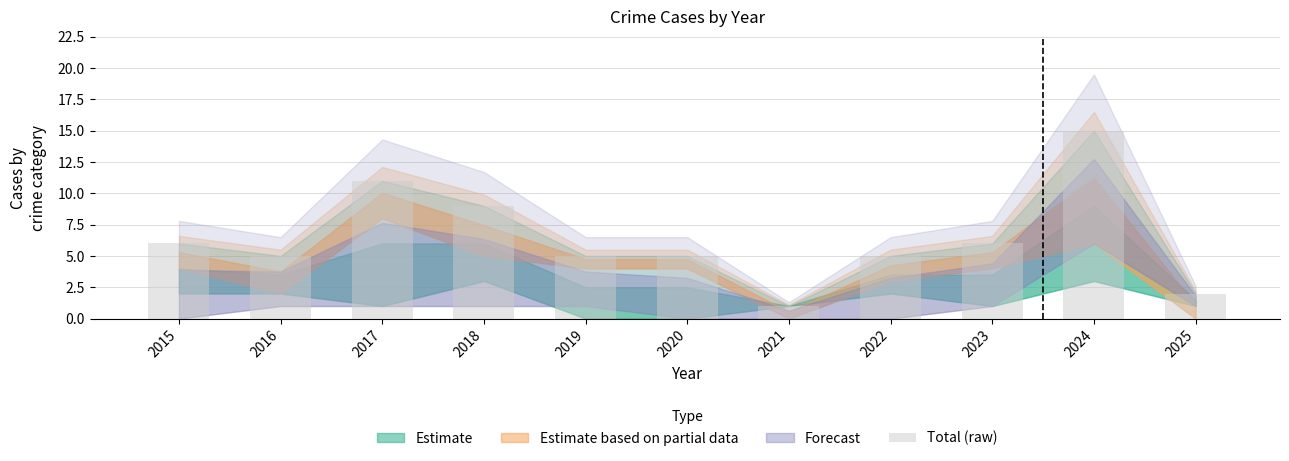

Does the chart contain any negative values?

No